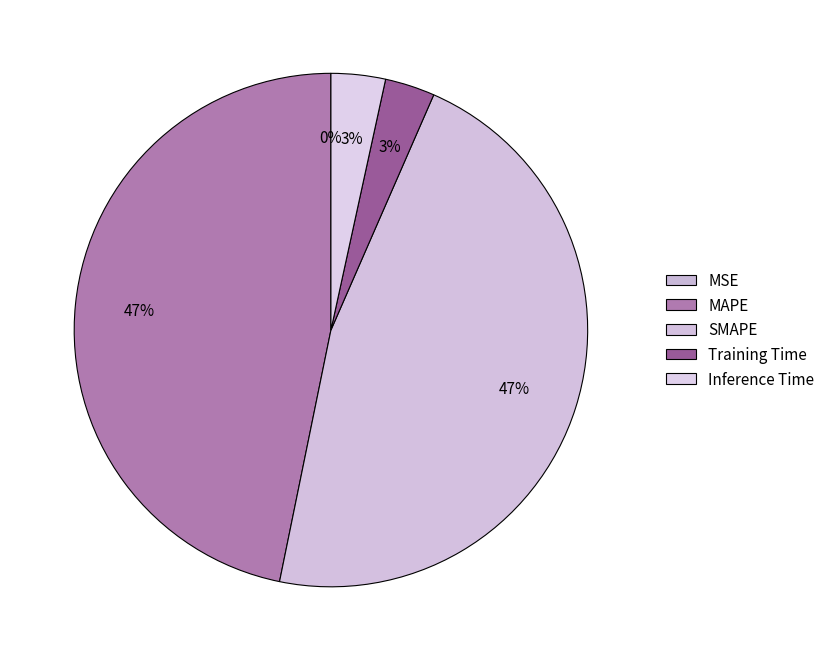

How many slices are in this pie chart?

5